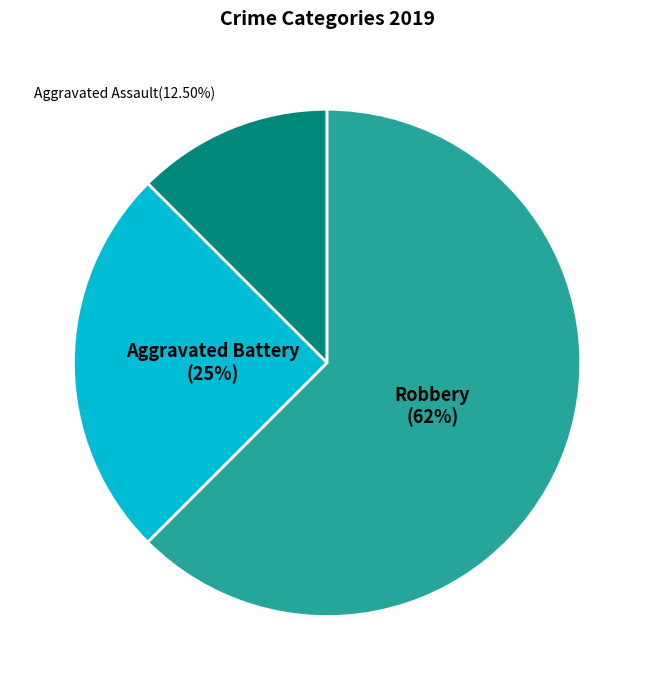

What is the largest slice in the pie chart?

Robbery